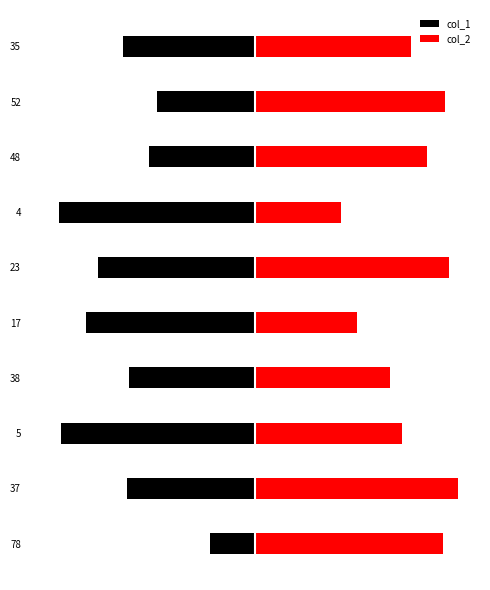

Does the chart contain stacked bars?

No